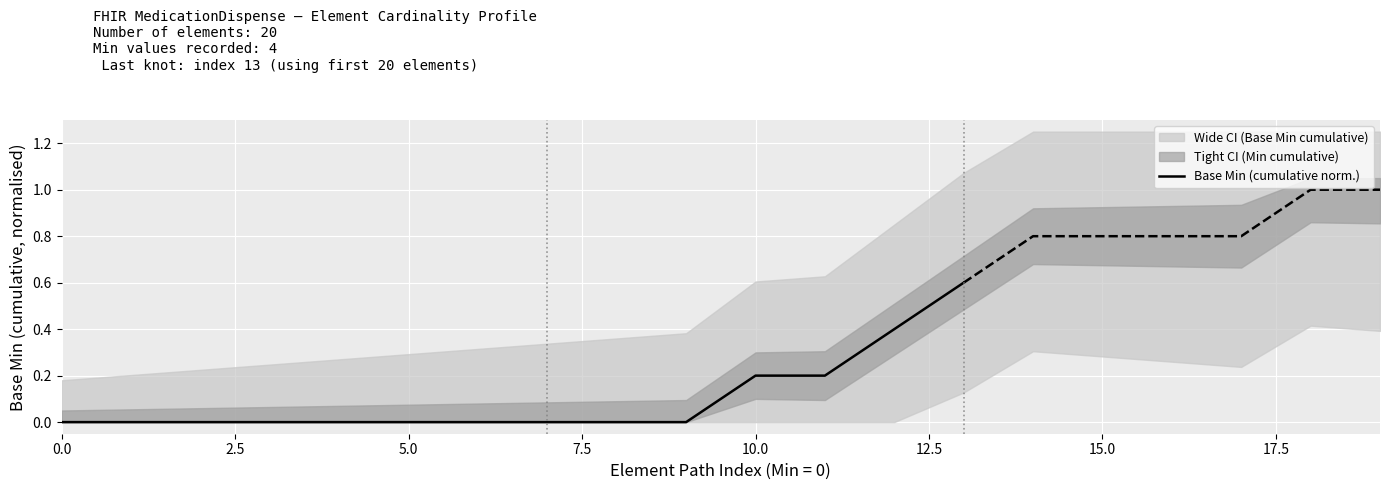

True or false: the data shows 0.0 at 7.5.

True